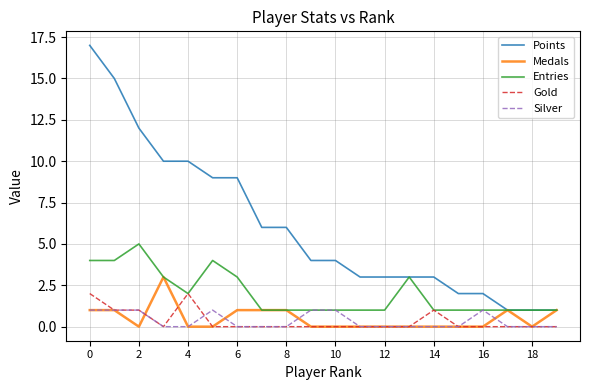

Which series has the largest total across all categories?

Points